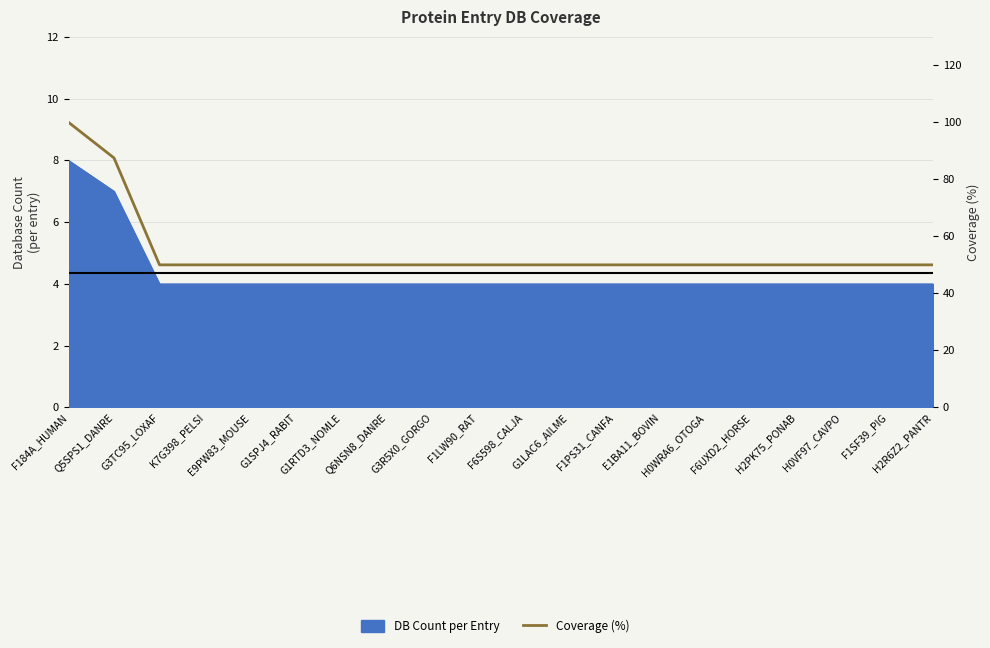

How many lines are shown in the chart?

1